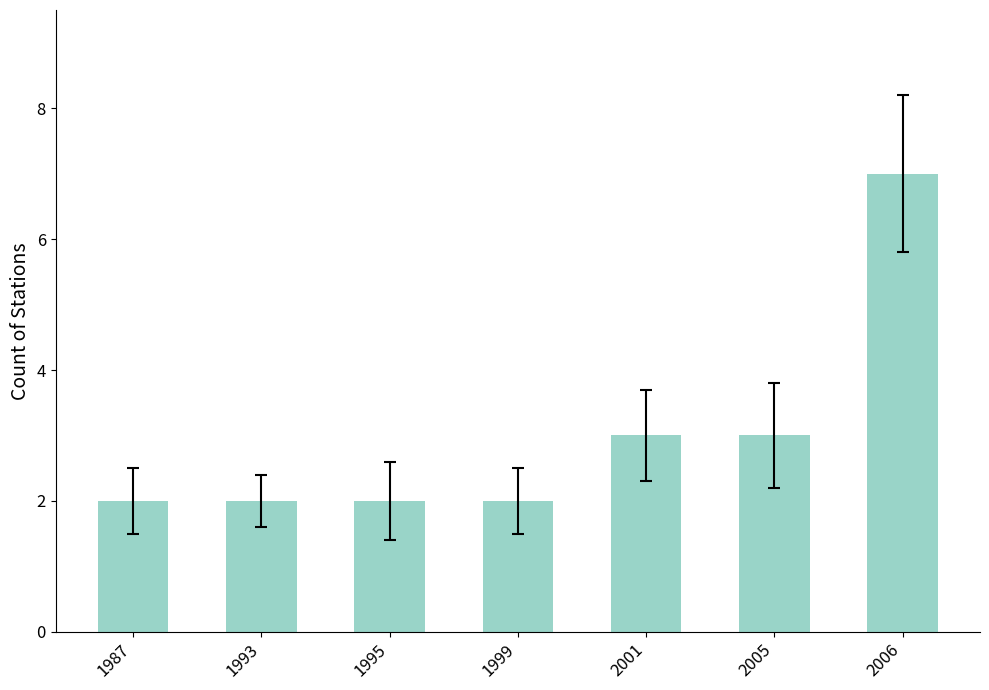

Between 1995 and 2006, which is larger?

2006